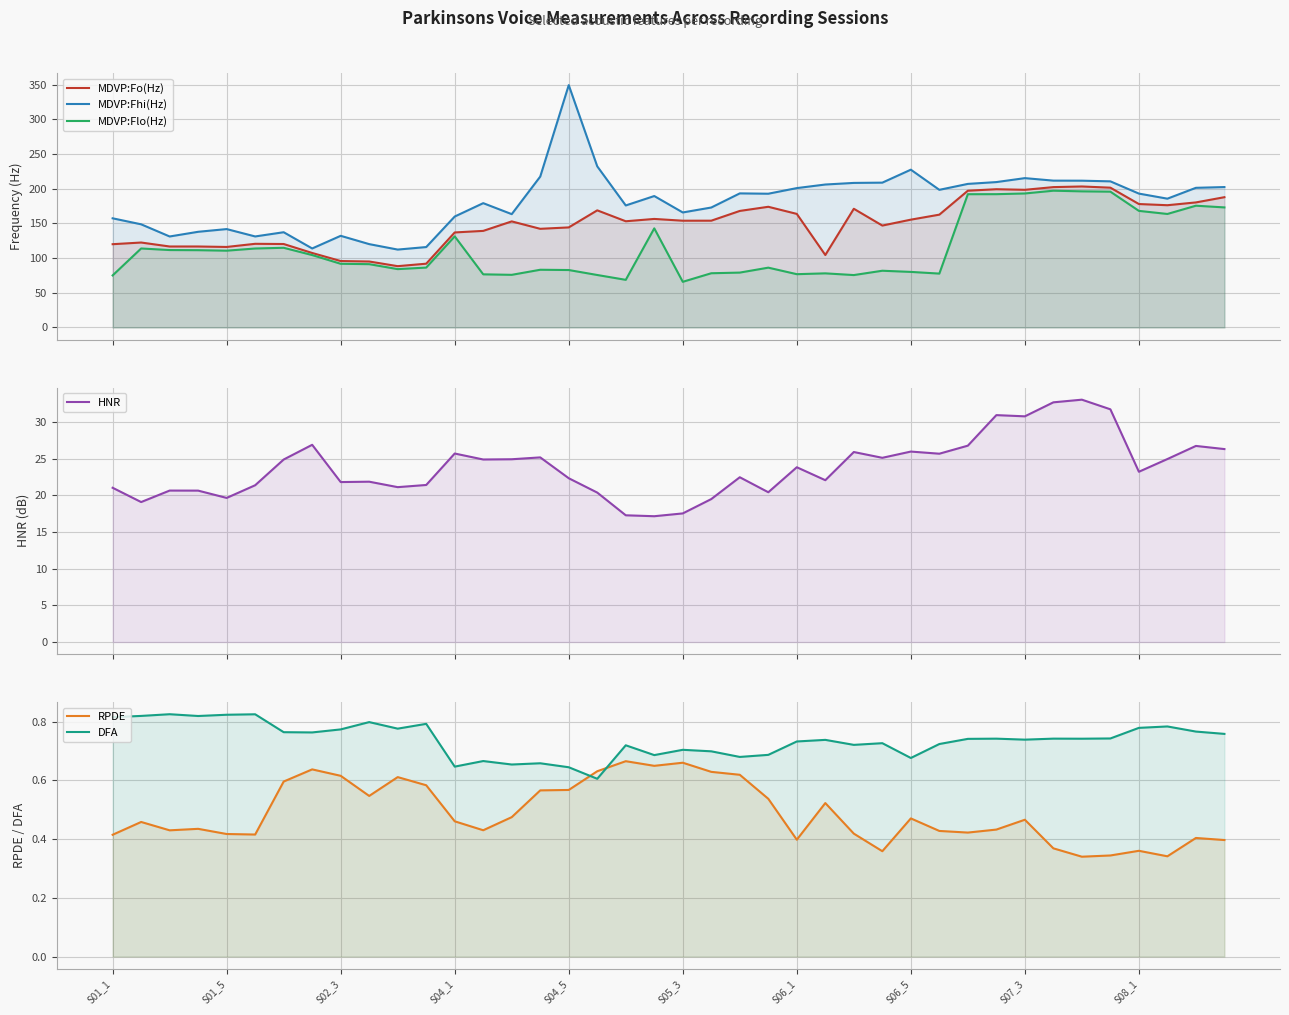

True or false: MDVP:Fo(Hz) has more than 0 interior local peaks.

True